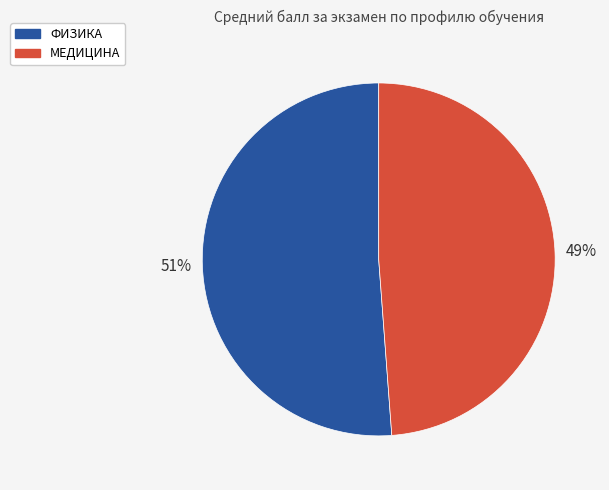

Combined, do ФИЗИКА and МЕДИЦИНА account for over 50%?

Yes